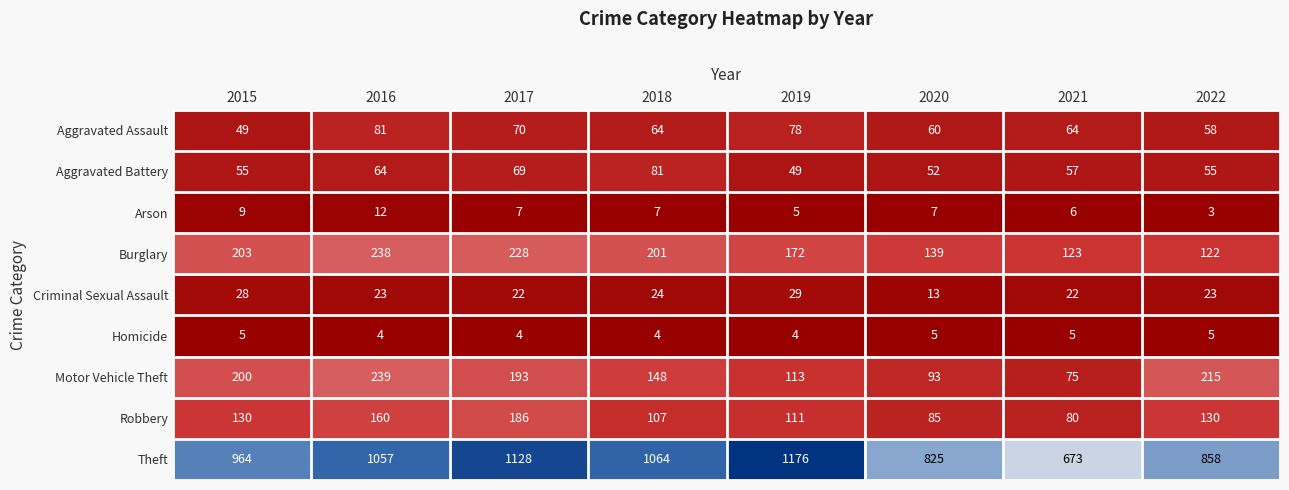

What is the total value across all series at 2015?

1643